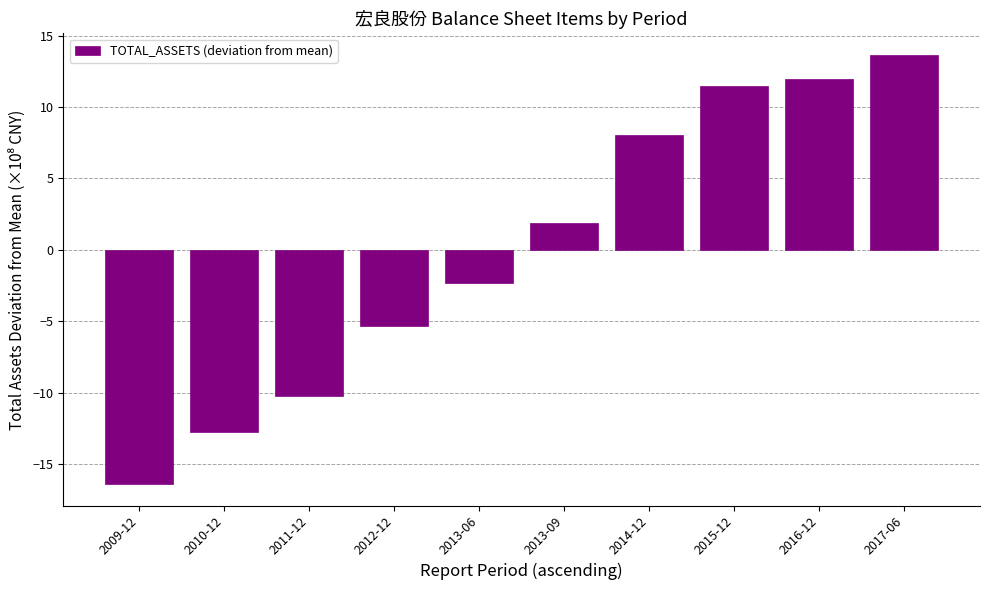

How many negative values are there?

5